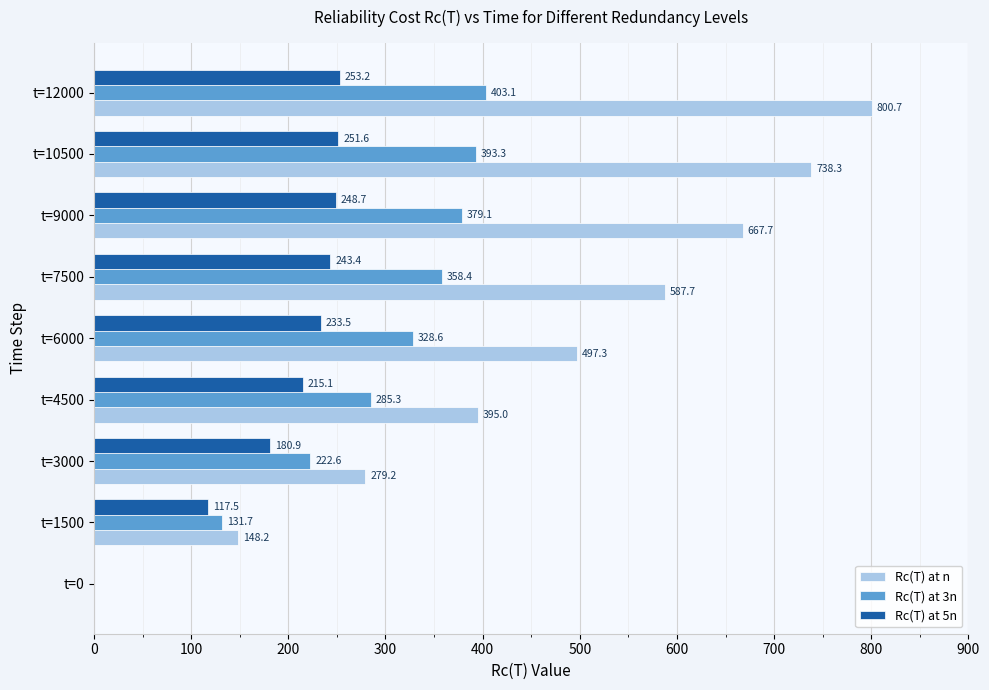

Is it true that Rc(T) at 5n equals 248.7 at t=9000?

True